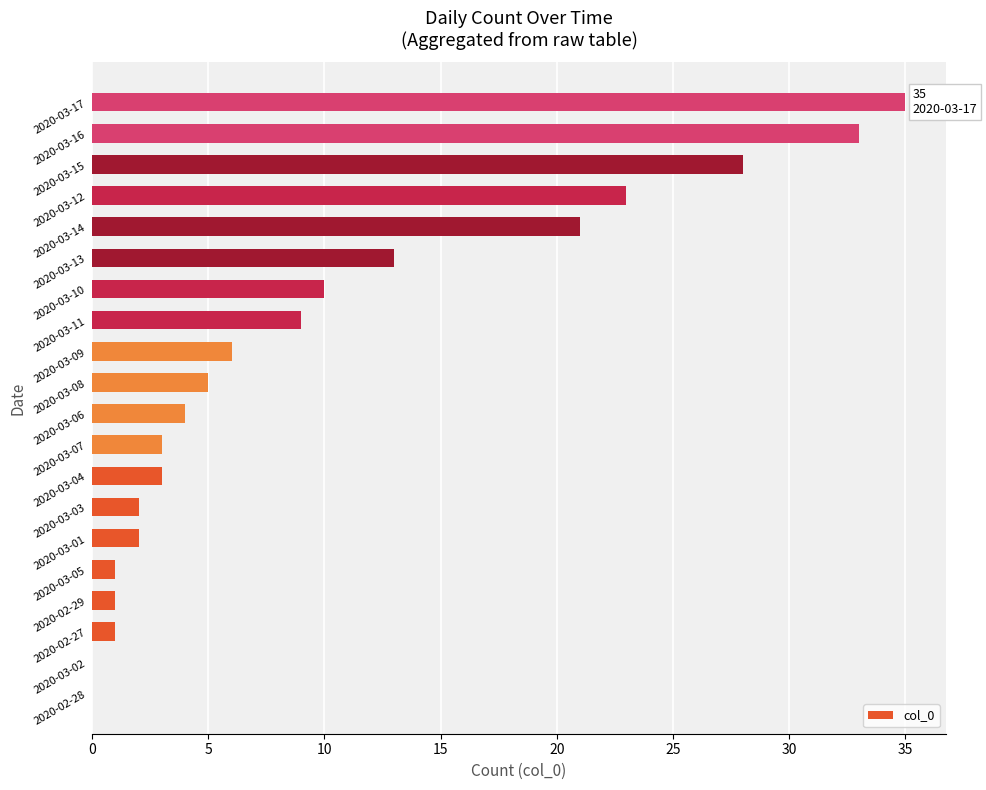

What is the sum of all values?

200